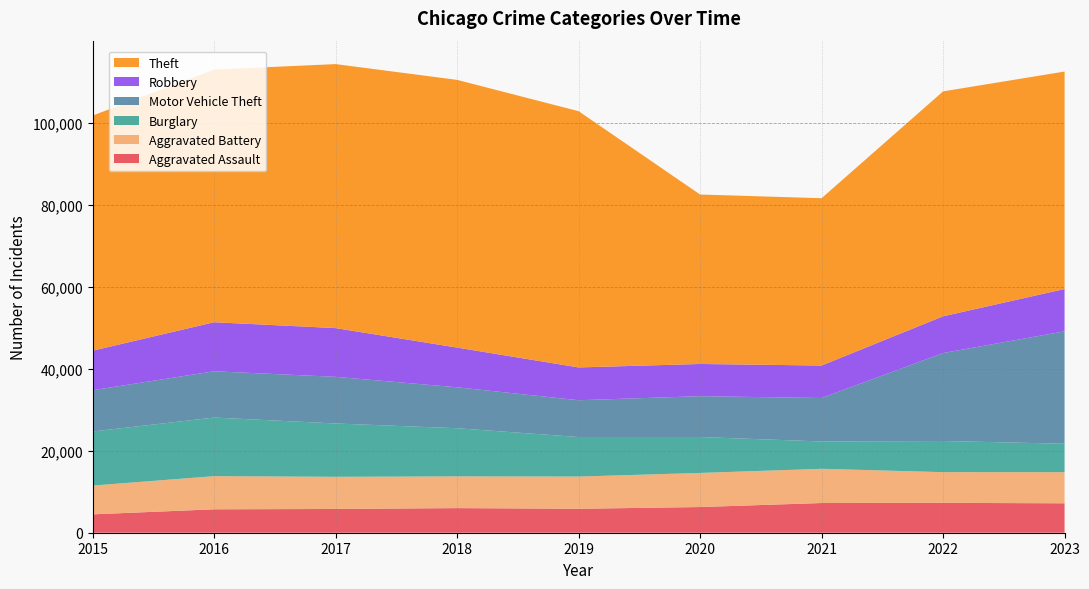

Reading left to right, what are all the values shown in this chart?

Aggravated Assault: 4480	5712	5793	6001	5841	6263	7242	7281	7178
Aggravated Battery: 7019	8086	7845	7735	7857	8319	8347	7491	7587
Burglary: 13184	14289	13001	11747	9638	8758	6662	7595	6942
Motor Vehicle Theft: 10068	11286	11380	9985	8976	9959	10603	21450	27406
Robbery: 9638	11960	11880	9681	7995	7855	7918	8965	10321
Theft: 57350	61621	64386	65287	62492	41326	40808	54848	53034